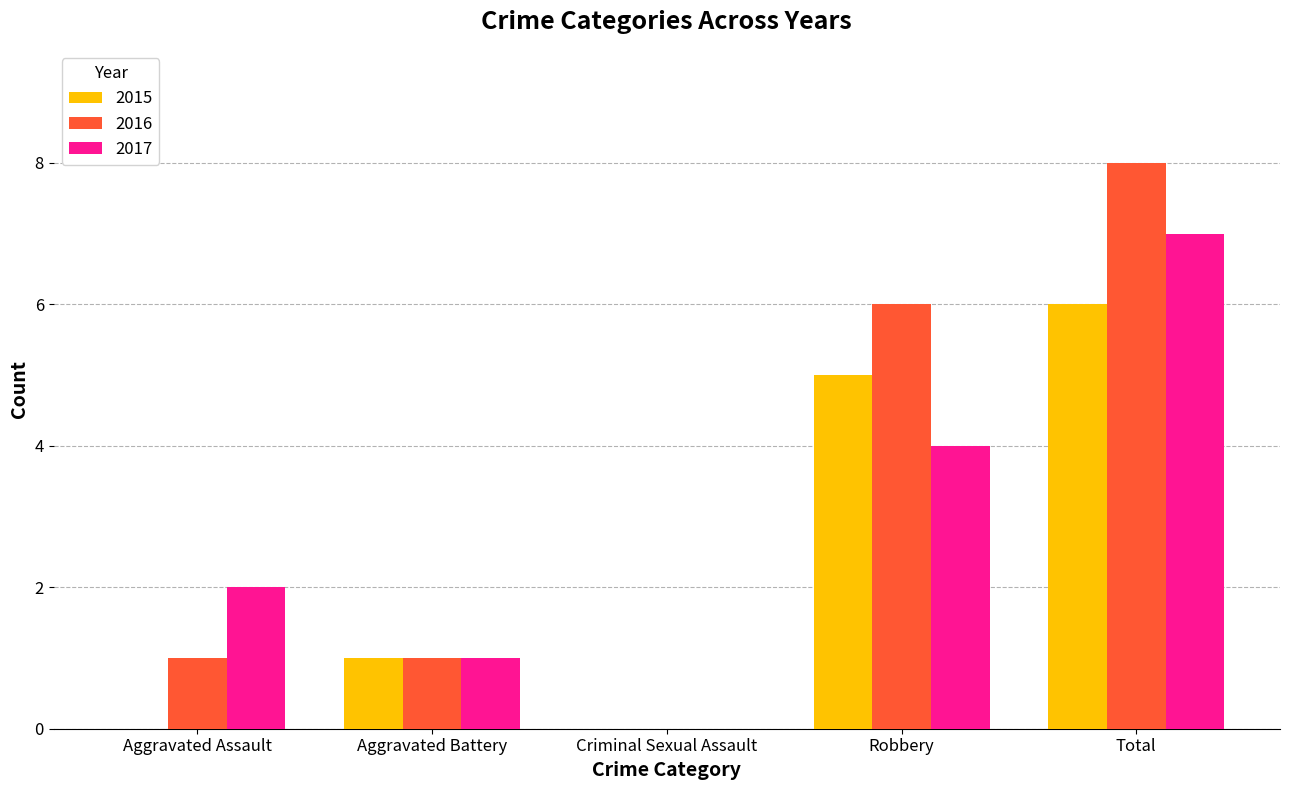

Is the value of 2016 at Aggravated Battery greater than the value of 2017 at Robbery?

No